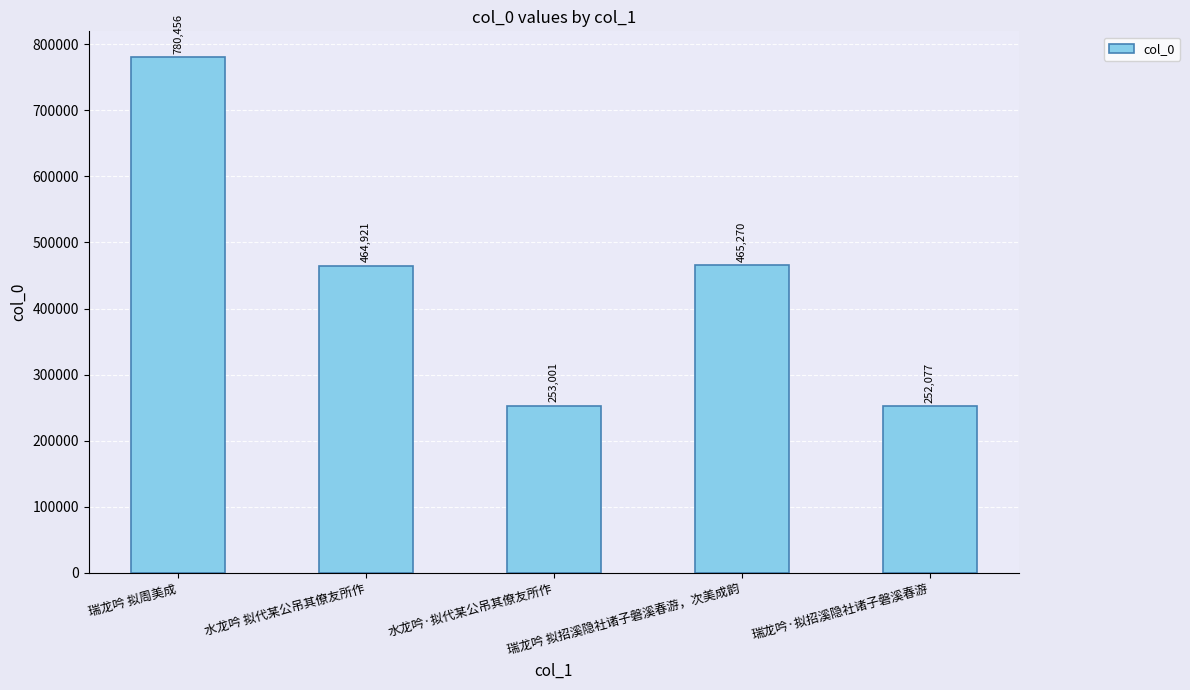

At which category does the chart reach its peak across all series?

瑞龙吟 拟周美成